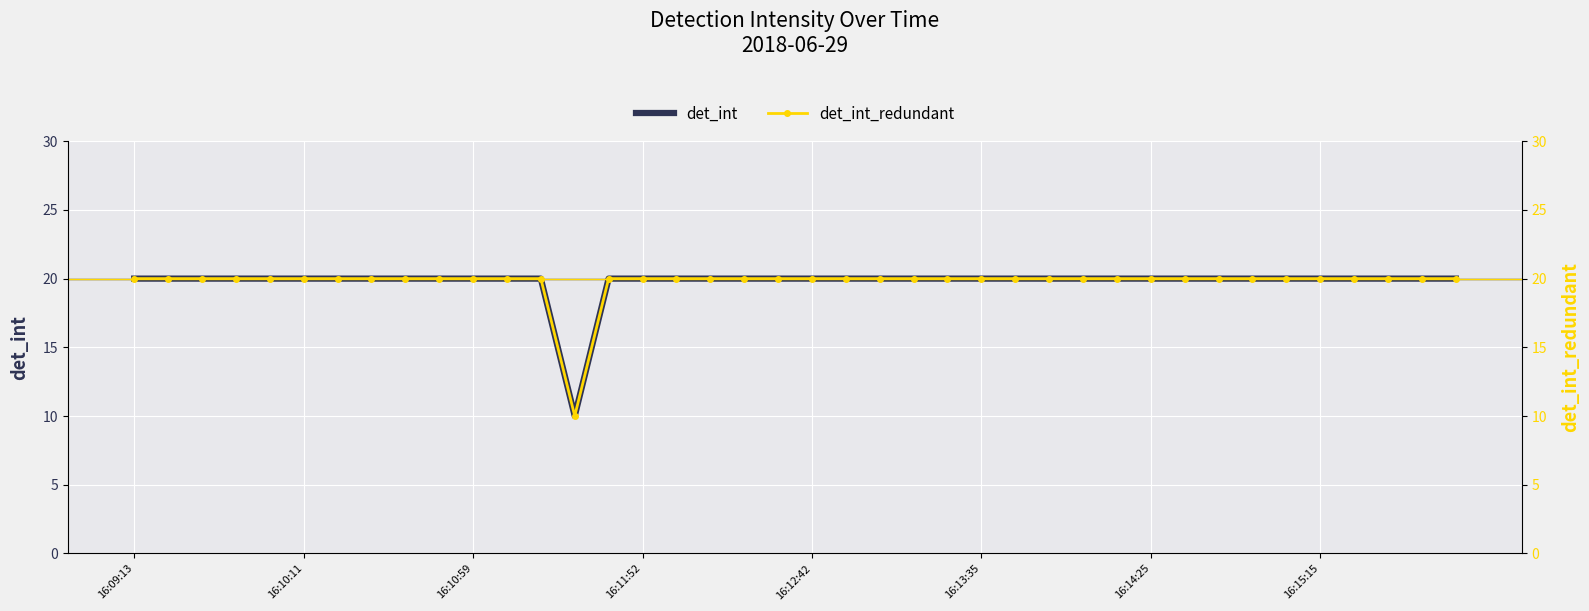

Reading left to right, what are all the values shown in this chart?

det_int: 20	20	20	20	20	20	20	20	20	20	20	20	20	10	20	20	20	20	20	20	20	20	20	20	20	20	20	20	20	20	20	20	20	20	20	20	20	20	20	20
det_int_redundant: 20	20	20	20	20	20	20	20	20	20	20	20	20	10	20	20	20	20	20	20	20	20	20	20	20	20	20	20	20	20	20	20	20	20	20	20	20	20	20	20